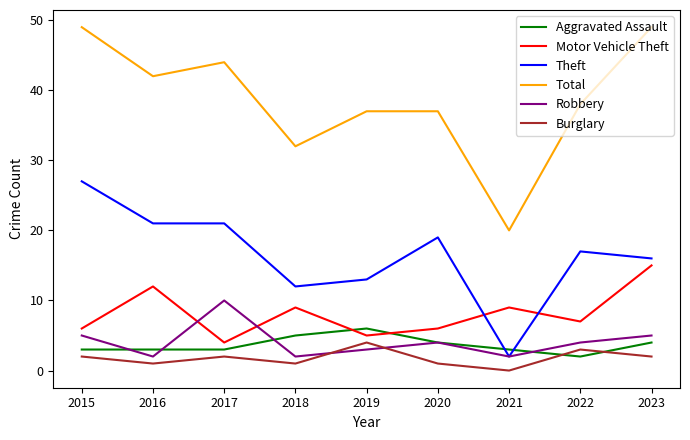

What is the greatest value displayed?

49